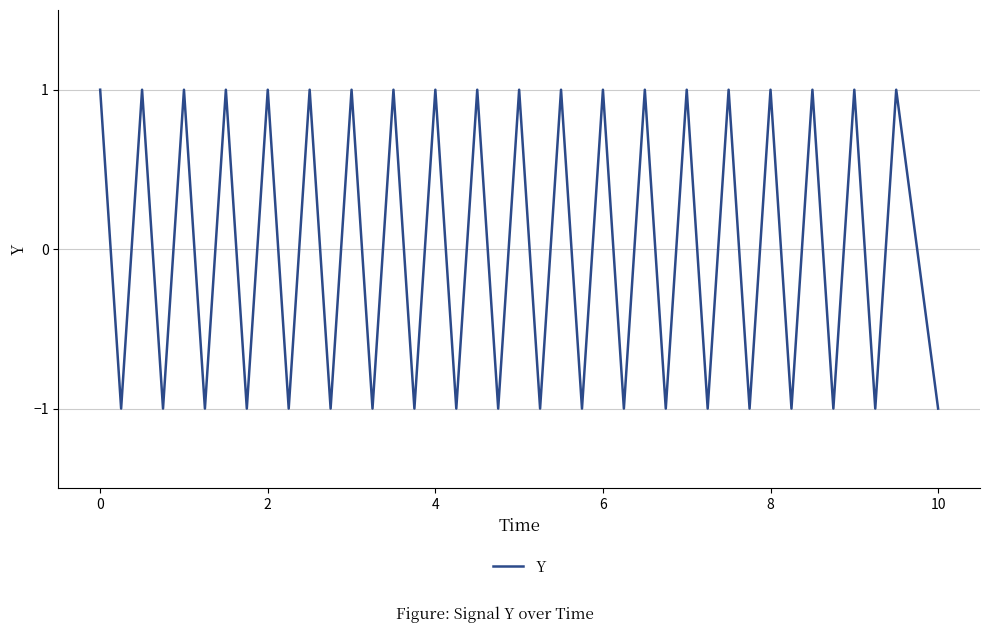

Does the chart display data point markers on the line(s)?

No